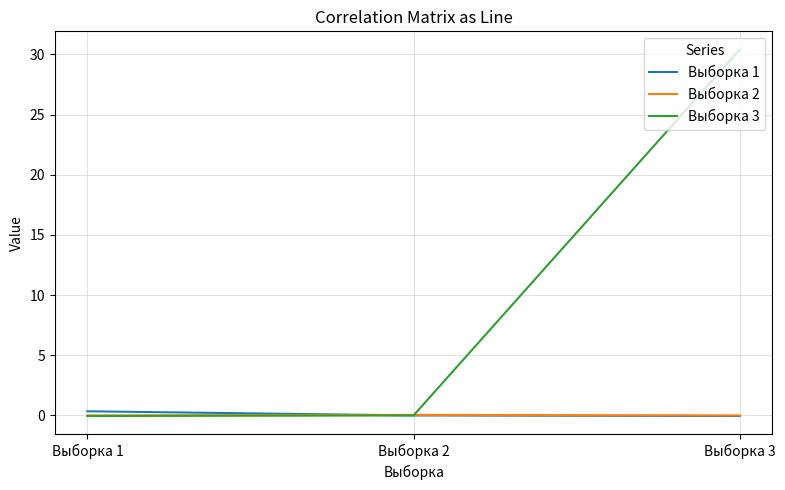

What is the smallest value displayed?

-0.1